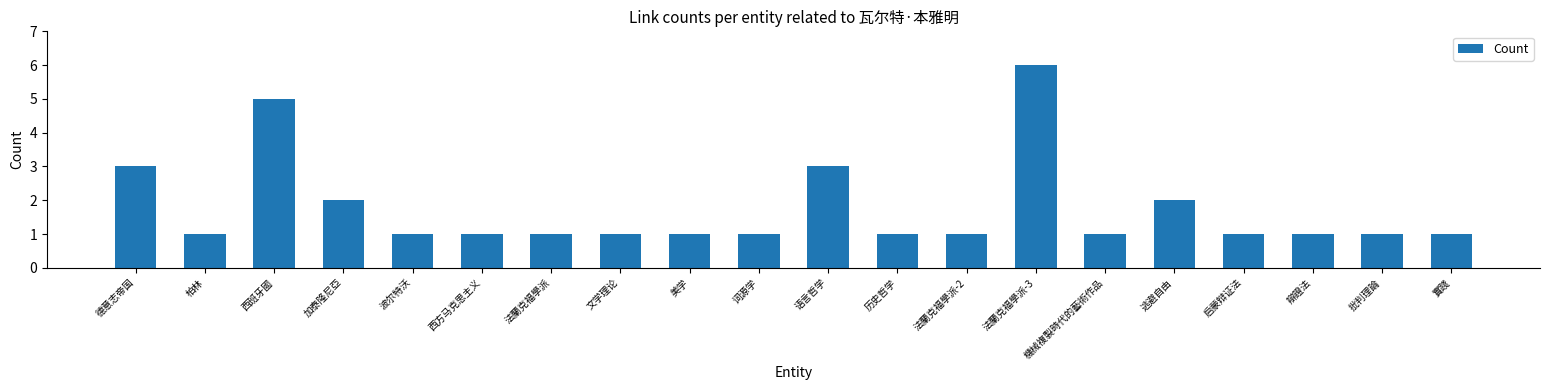

Reading right to left, transcribe all the data shown in this chart.

1	1	1	1	2	1	6	1	1	3	1	1	1	1	1	1	2	5	1	3